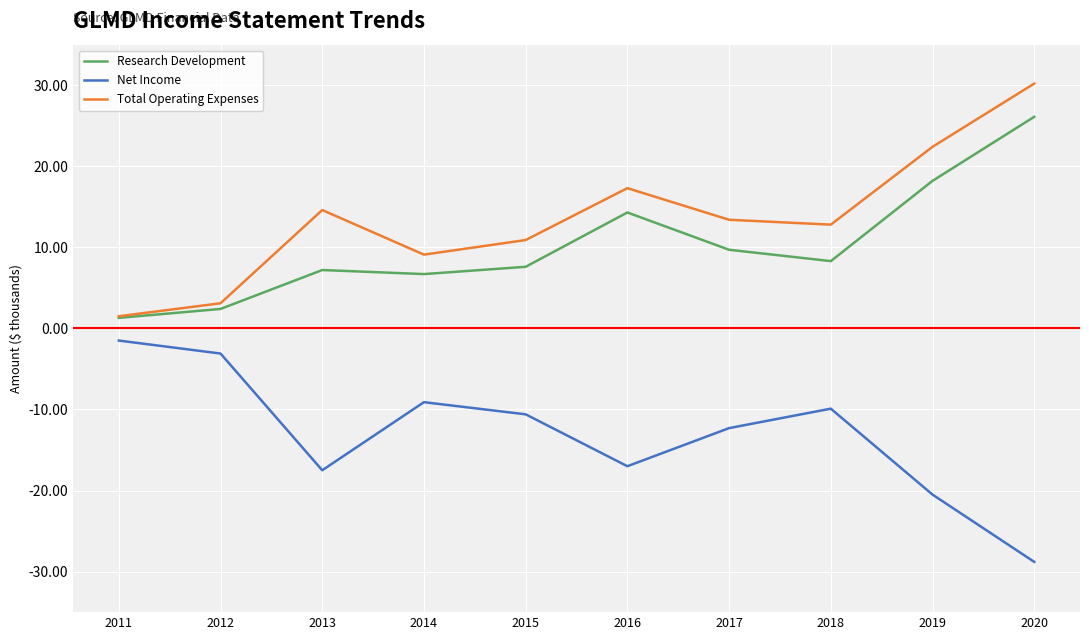

At which label does Total Operating Expenses first exceed 13?

2013